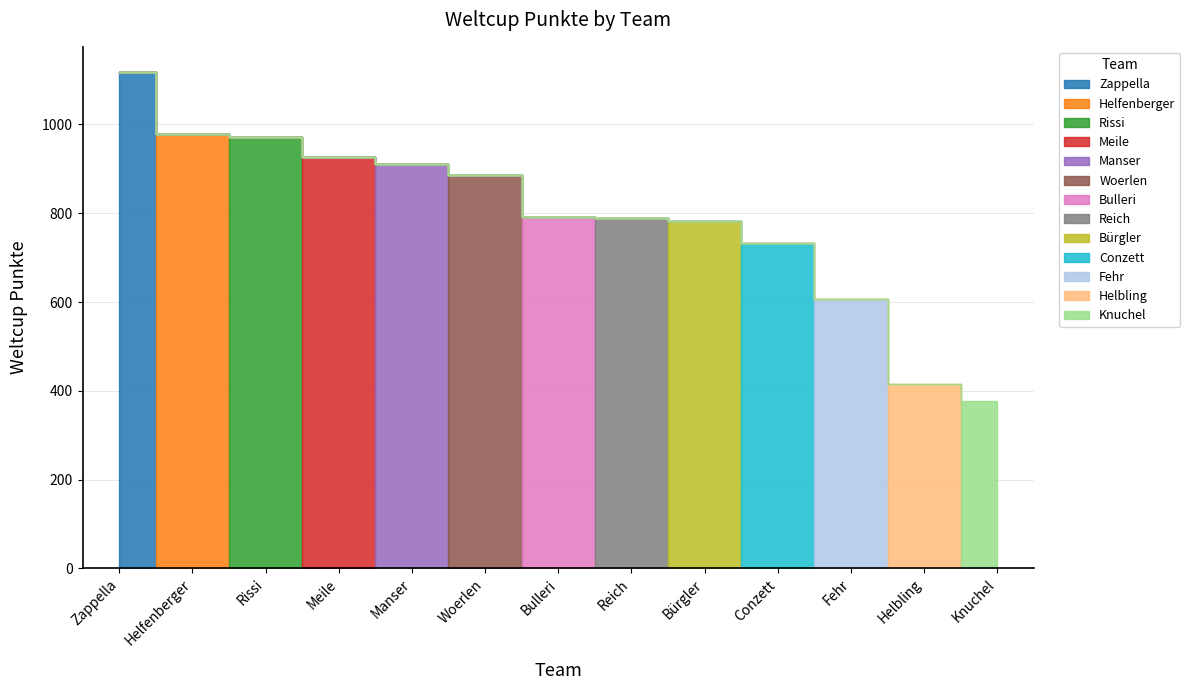

What is the approximate value at Helbling?

416